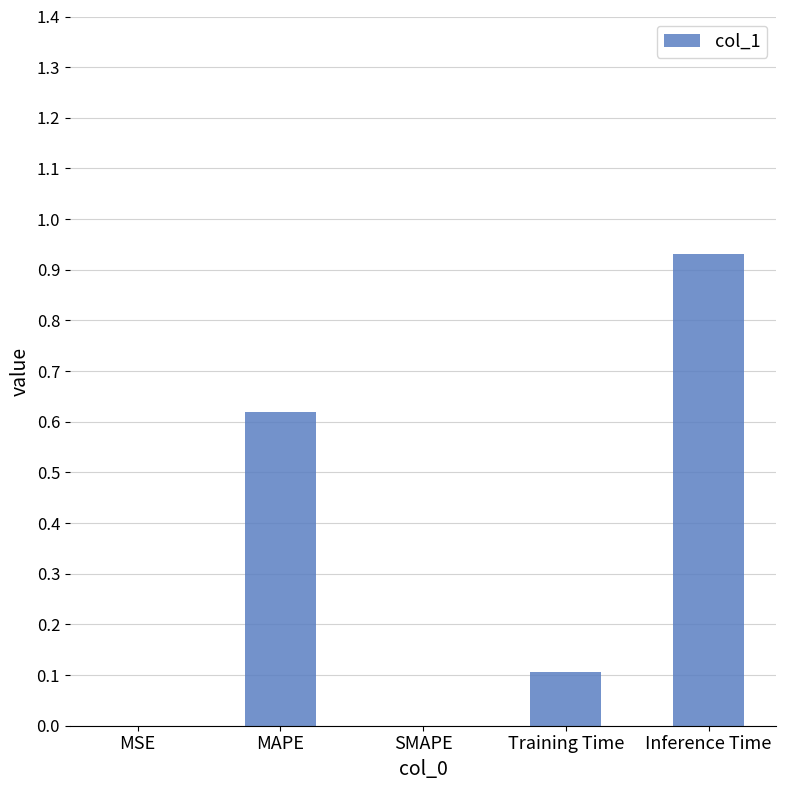

Between Inference Time and MAPE, which is larger?

Inference Time